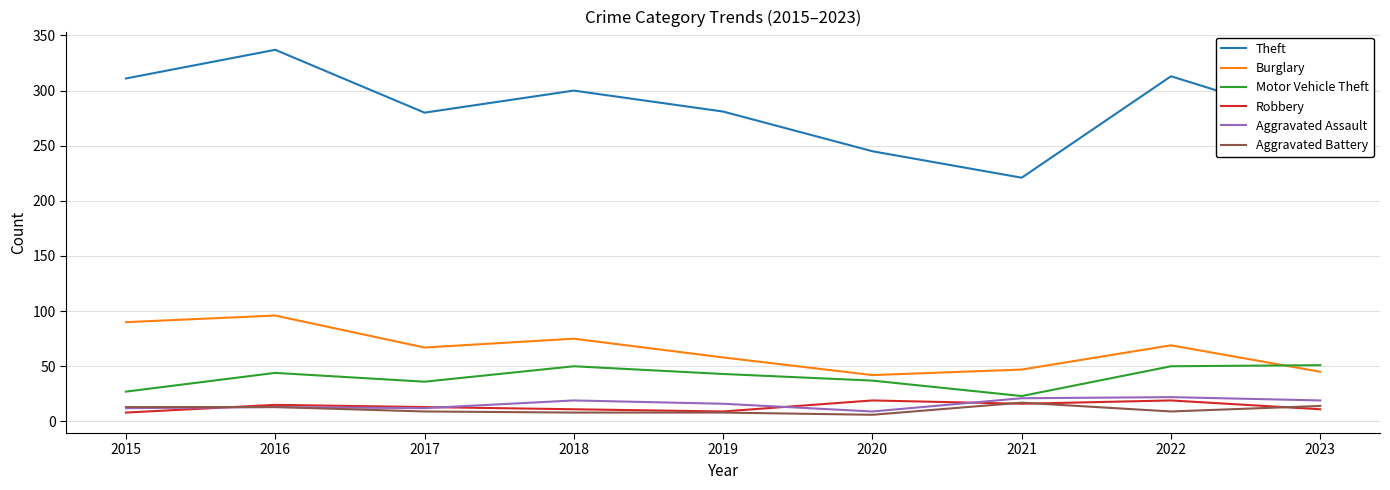

At how many categories does at least one series exceed 328?

1